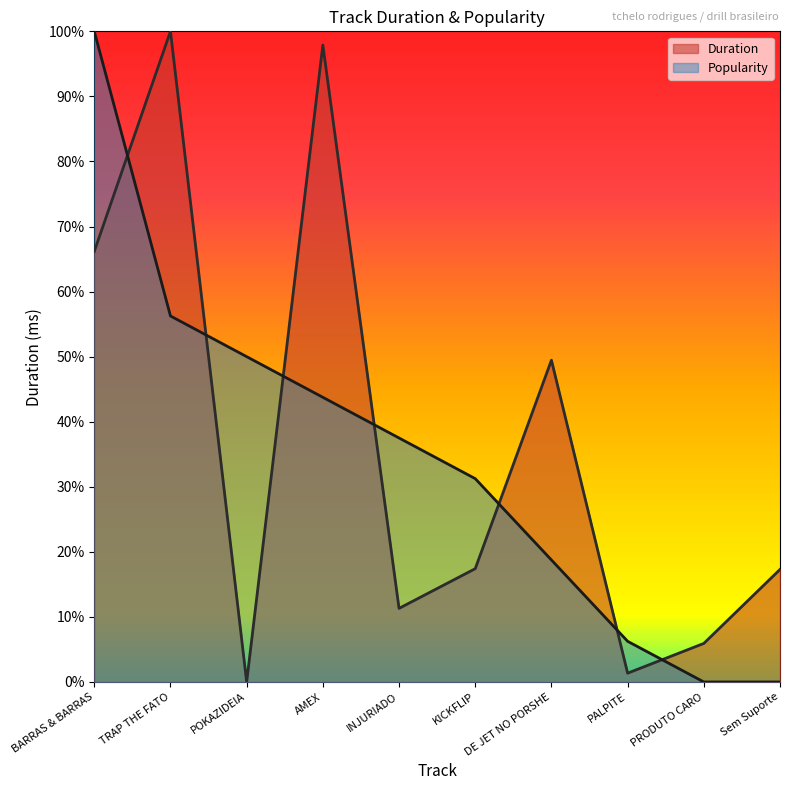

True or false: Duration and Popularity intersect in this chart.

True